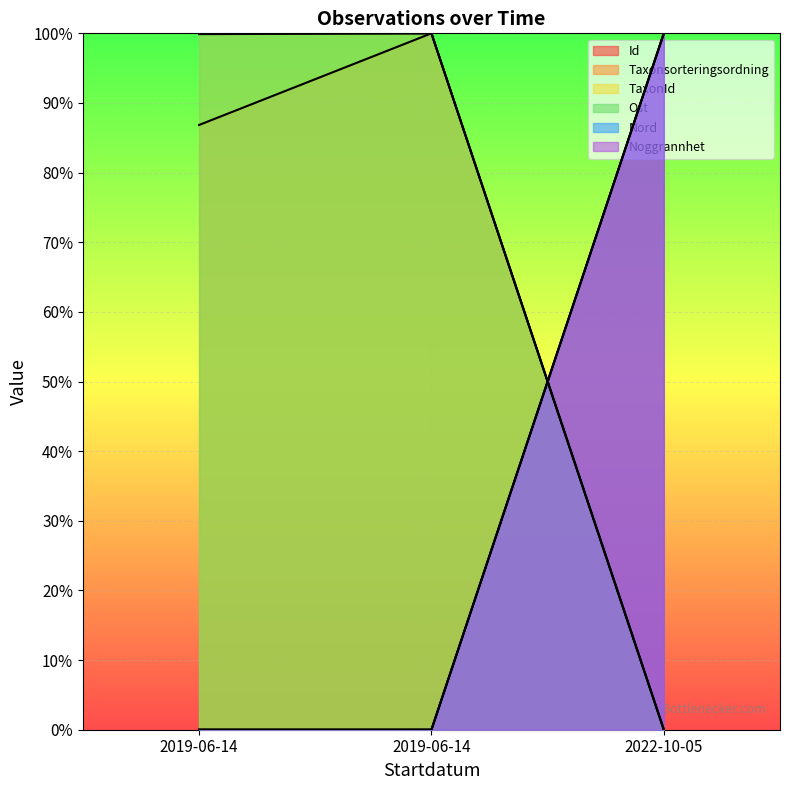

What is the difference between the TaxonId values at 2022-10-05 and 2019-06-14?

100.0